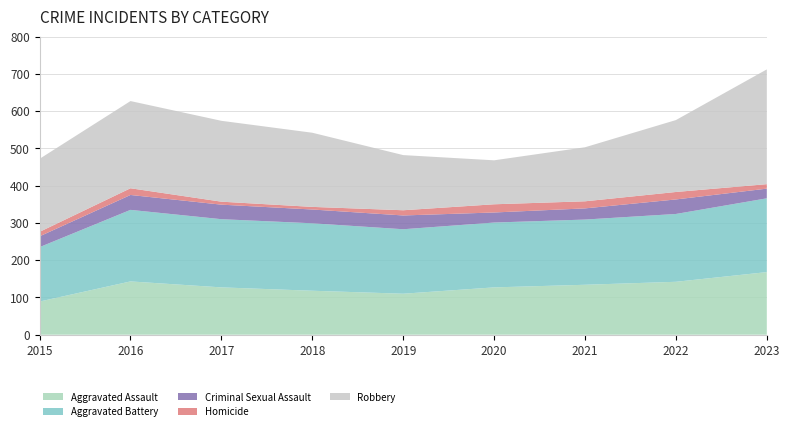

Reading left to right, list all the values displayed in this chart.

Aggravated Assault: 2015=89	2016=143	2017=127	2018=118	2019=110	2020=127	2021=134	2022=142	2023=168
Aggravated Battery: 2015=146	2016=192	2017=183	2018=181	2019=173	2020=174	2021=175	2022=182	2023=198
Criminal Sexual Assault: 2015=29	2016=40	2017=39	2018=37	2019=37	2020=27	2021=30	2022=39	2023=26
Homicide: 2015=12	2016=18	2017=8	2018=7	2019=14	2020=22	2021=19	2022=20	2023=12
Robbery: 2015=196	2016=234	2017=217	2018=199	2019=148	2020=118	2021=145	2022=193	2023=308